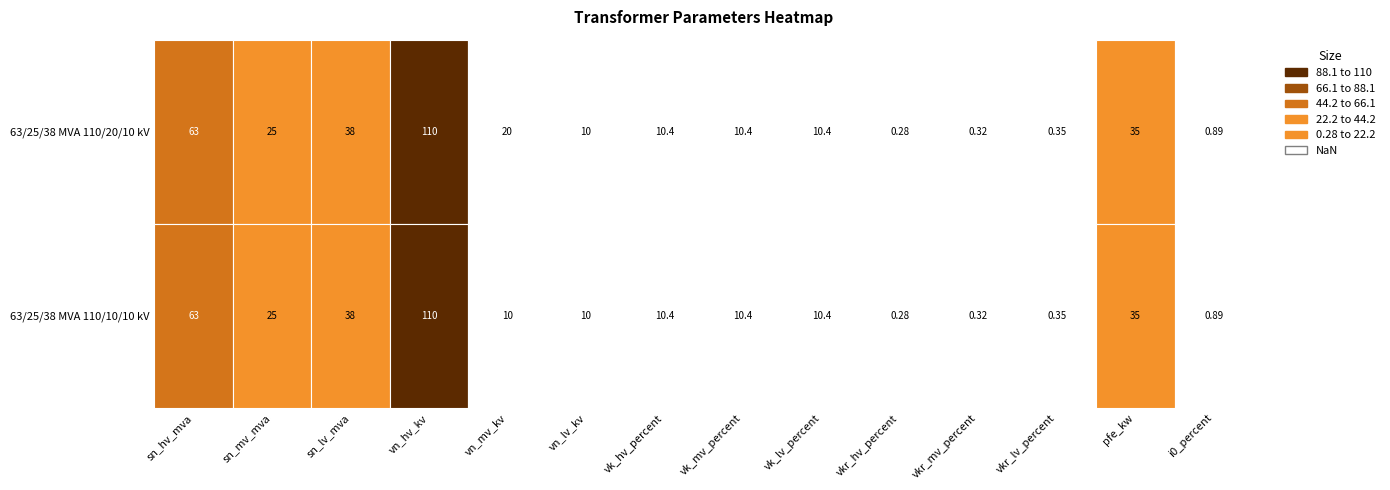

The 63/25/38 MVA 110/10/10 kV series shows 0.3 at vkr_lv_percent. True or false?

True